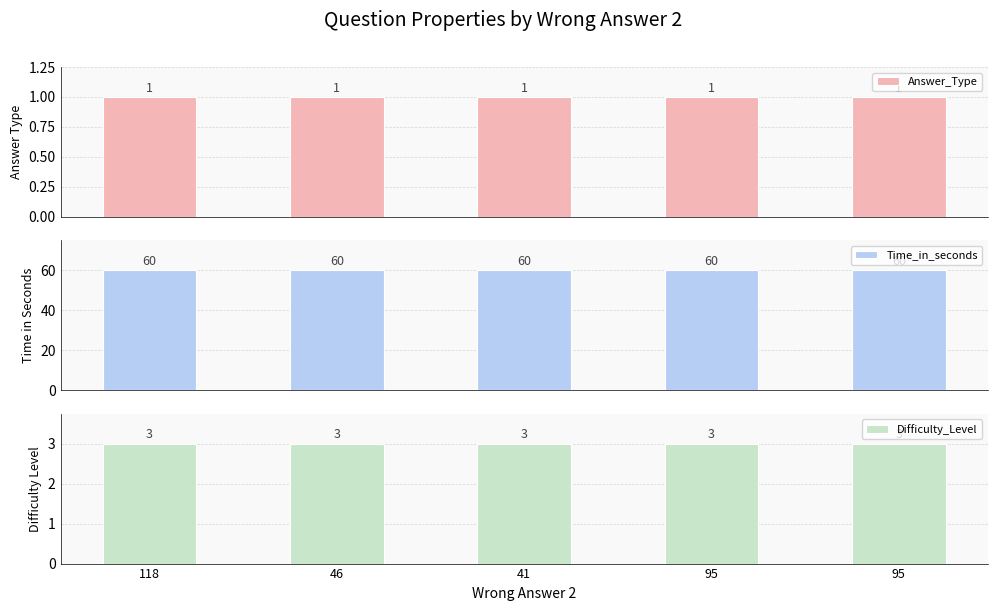

Are the bars grouped side by side (vs. stacked)?

Yes